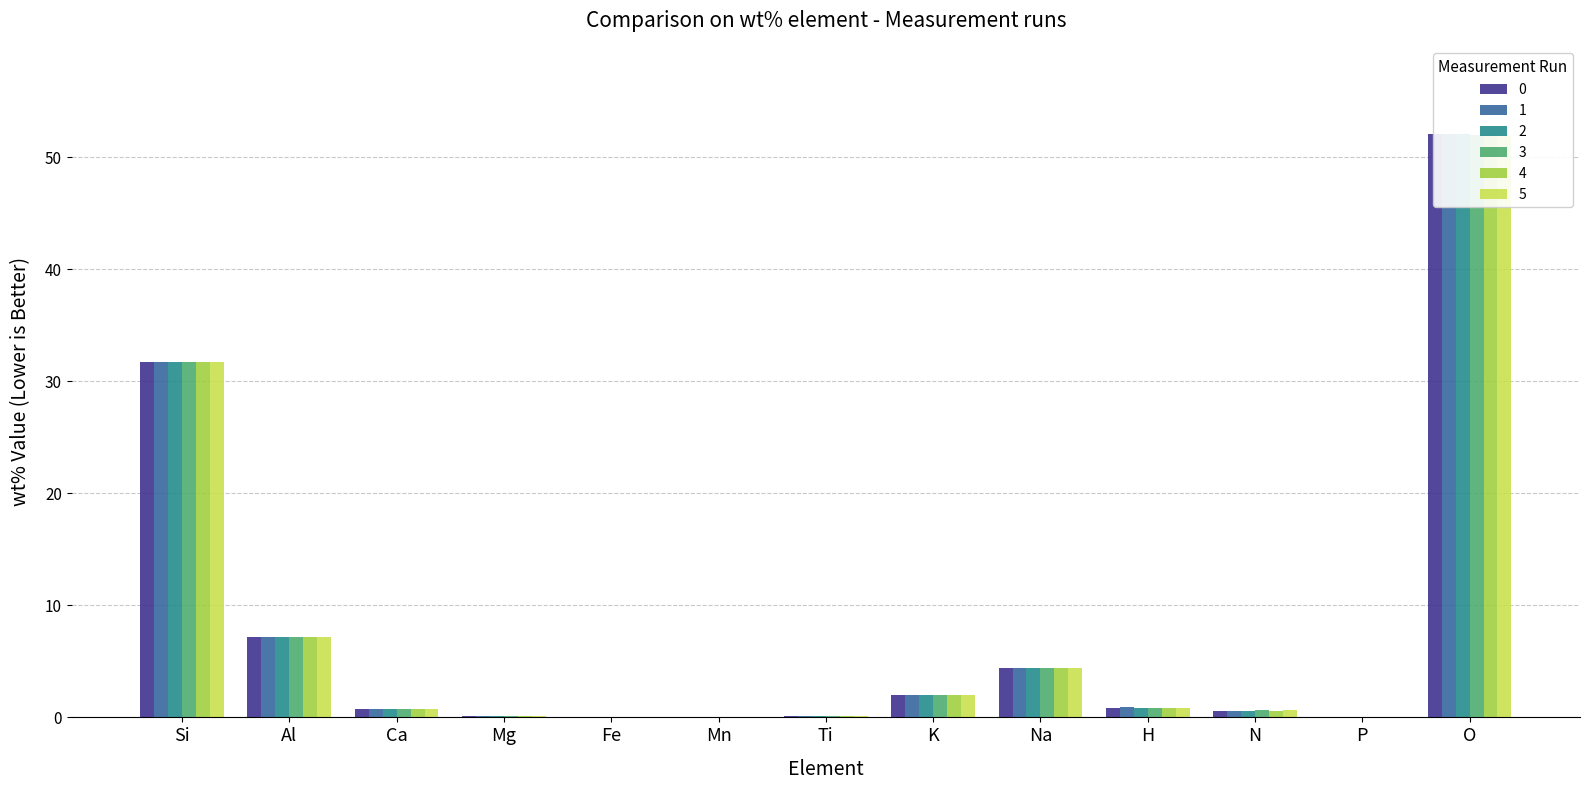

At which category is the sum across all series the highest?

O